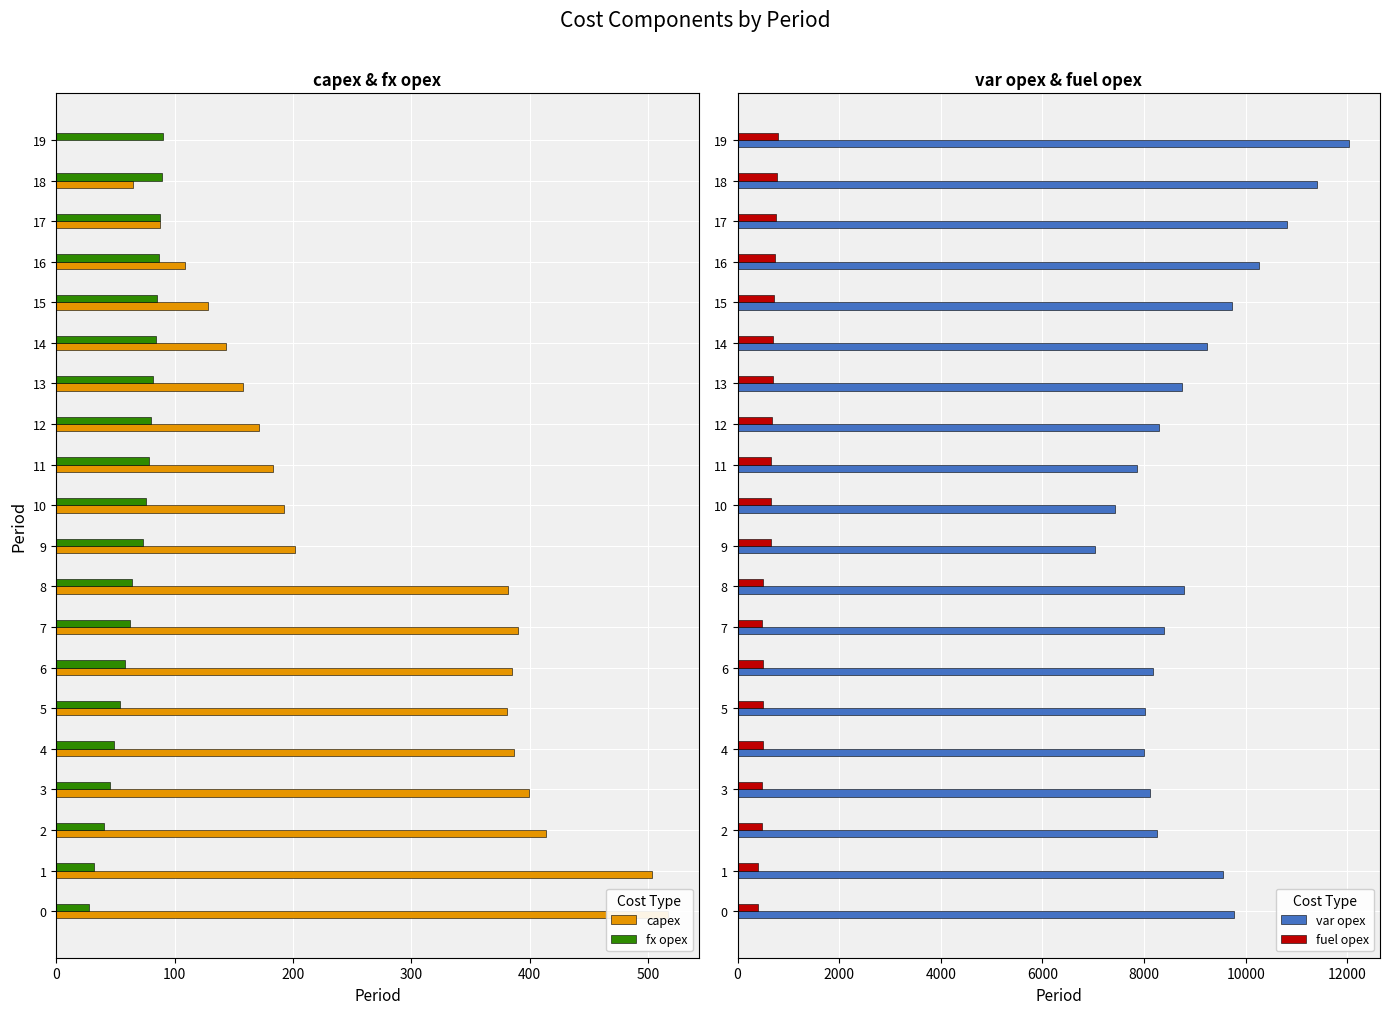

Is the value of var opex at 0 greater than the value of fuel opex at 4?

Yes